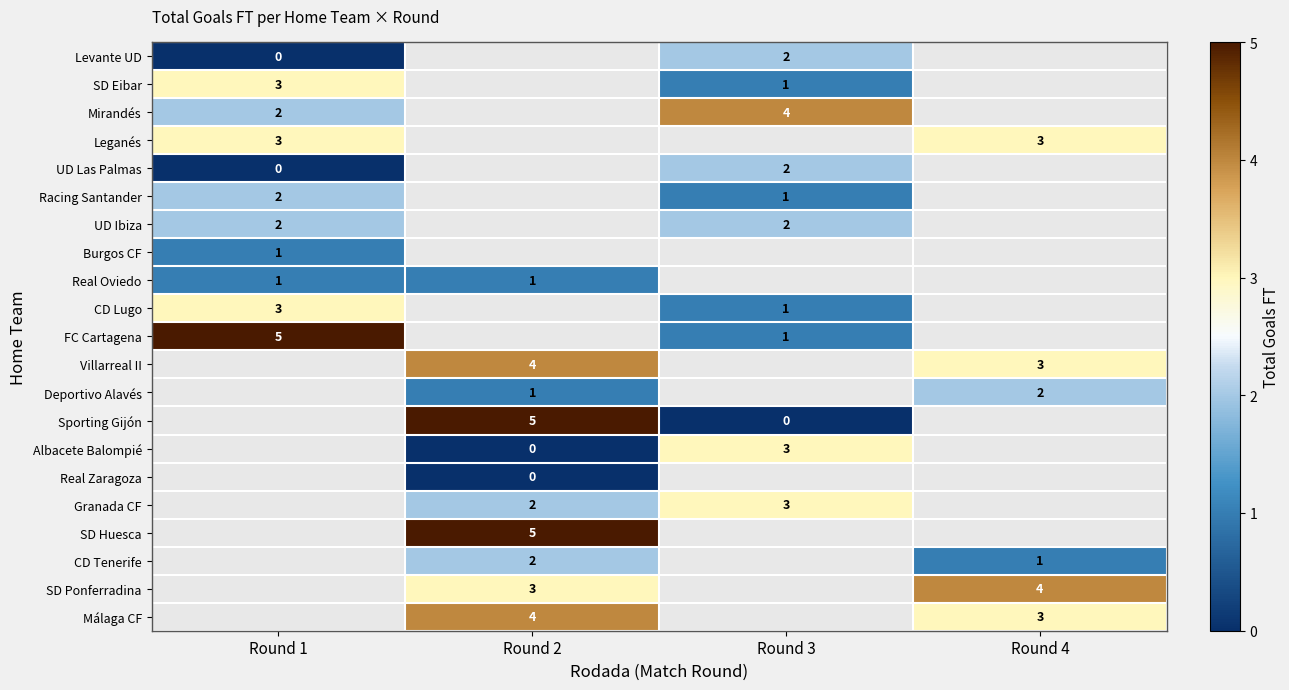

The Málaga CF series shows 2 at Round 4. True or false?

False